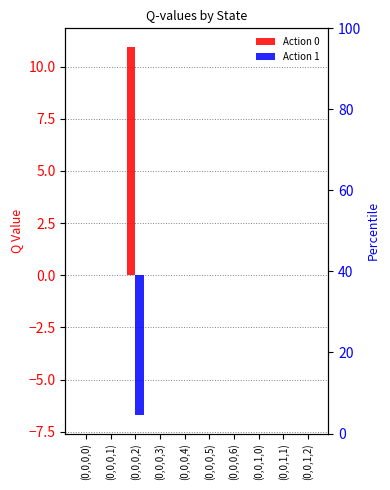

List the series in order of their overall mean, lowest first.

Action 1, Action 0